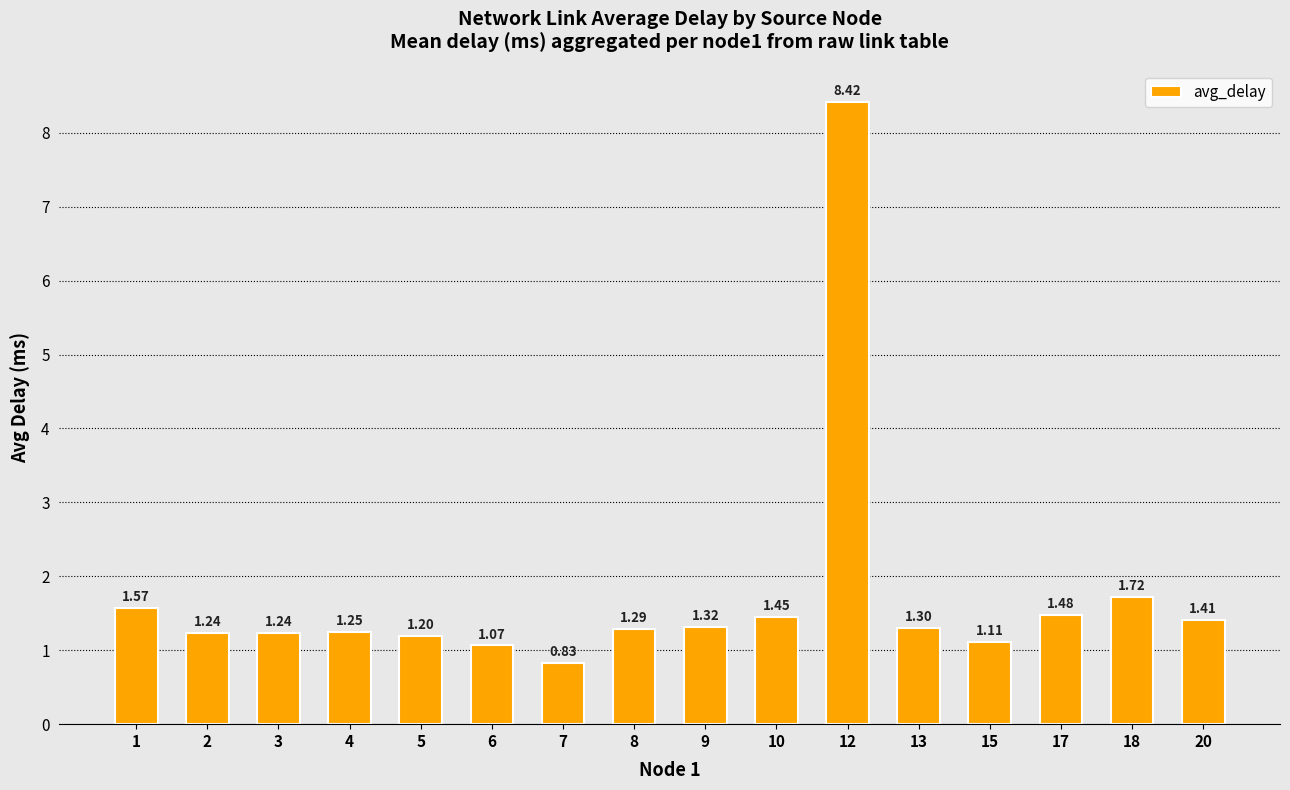

What is the difference between the second highest and minimum values?

0.9